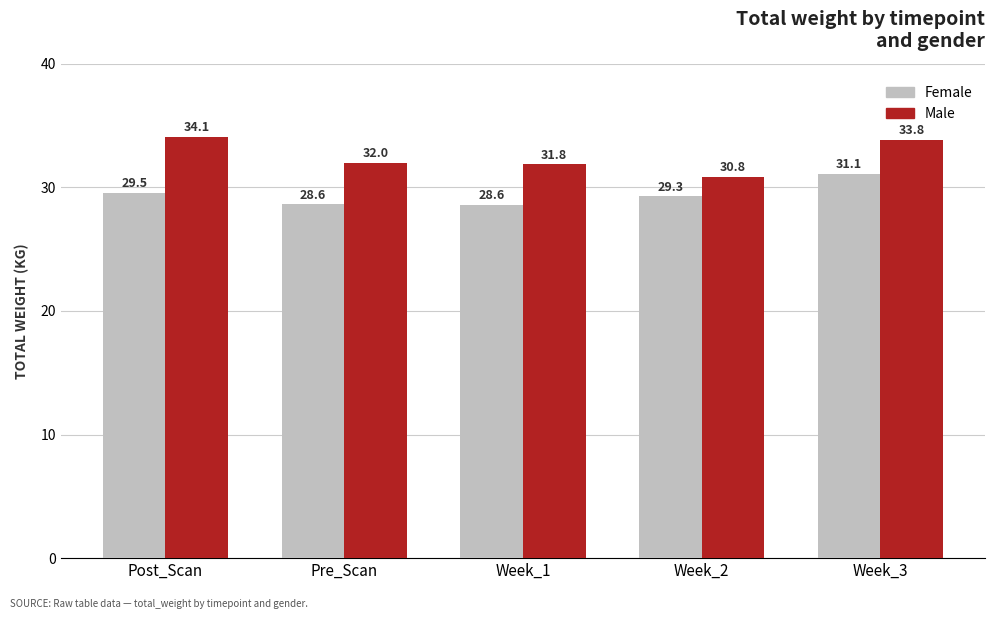

At which category is the sum across all series the highest?

Week_3